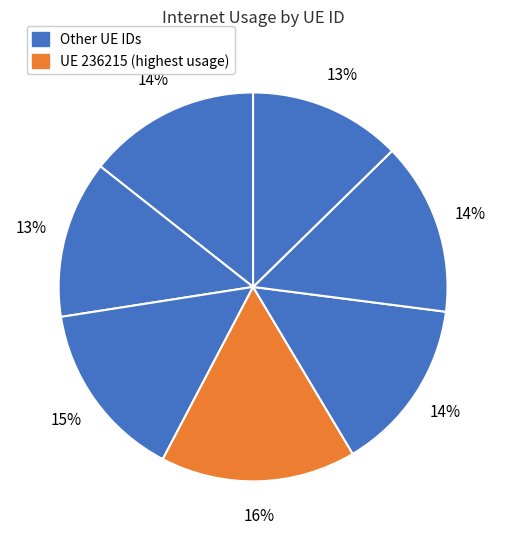

How many slices are in this pie chart?

7